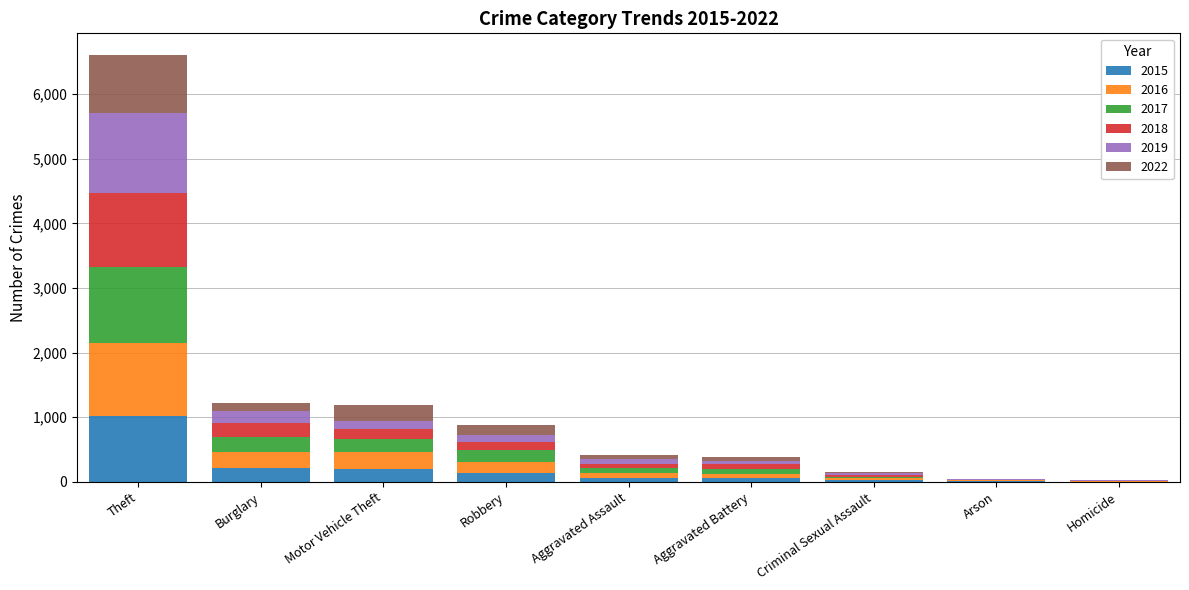

At which category is the sum across all series the highest?

Theft